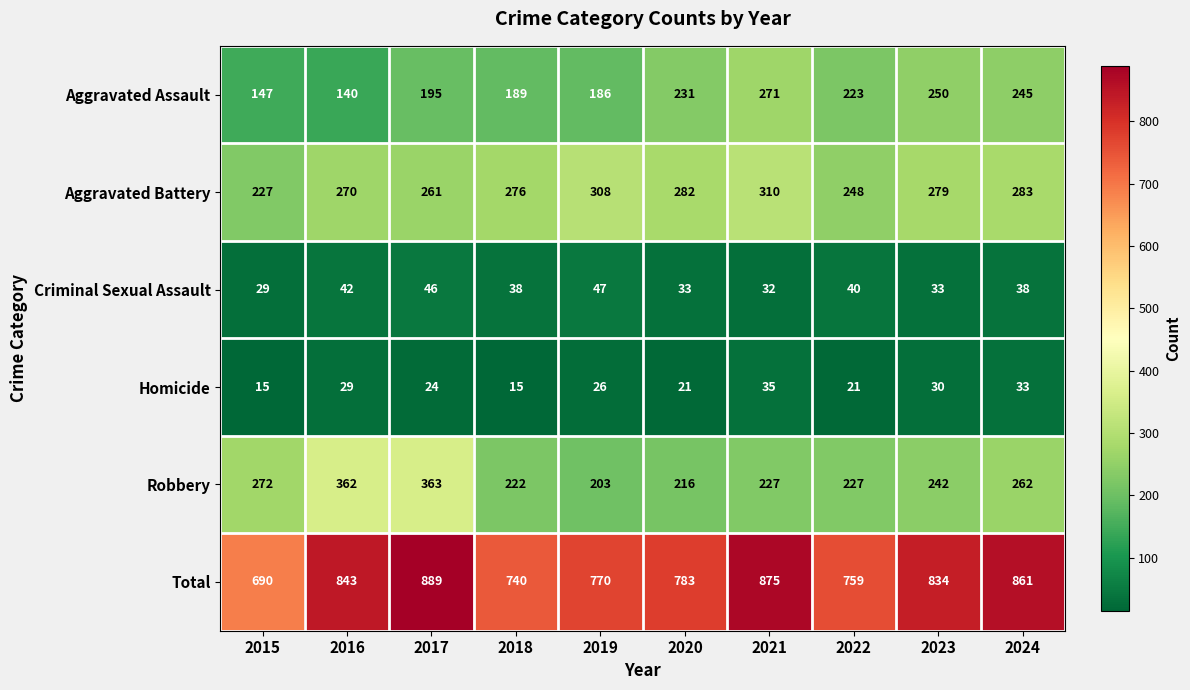

What is the maximum value shown in the chart?

889